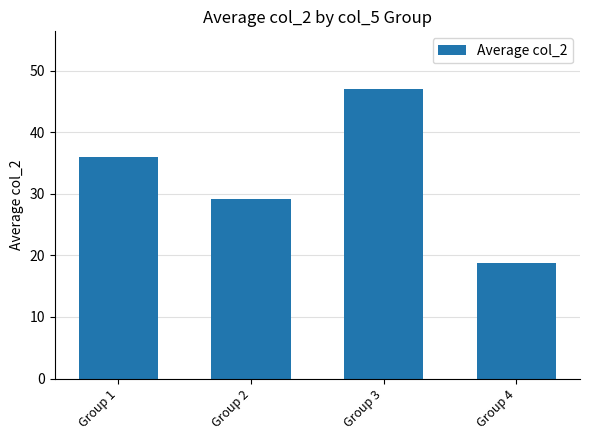

Rank the categories by value from highest to lowest.

Group 3, Group 1, Group 2, Group 4